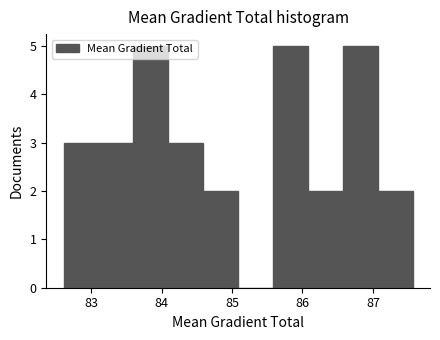

Reading left to right, list every bar in this chart as the range it spans on the x-axis followed by its height. Neither the bar edges nor the heights are printed on the chart, so give them approximately, as read against the axes.

82.6 to 83.1: 3
83.1 to 83.6: 3
83.6 to 84.1: 5
84.1 to 84.6: 3
84.6 to 85.1: 2
85.1 to 85.6: 0
85.6 to 86.1: 5
86.1 to 86.6: 2
86.6 to 87.1: 5
87.1 to 87.6: 2